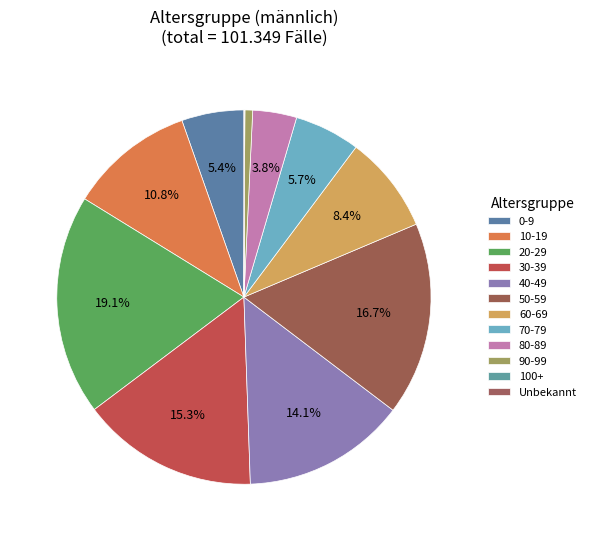

What percentage is the 50-59 slice, to the nearest percent?

17%